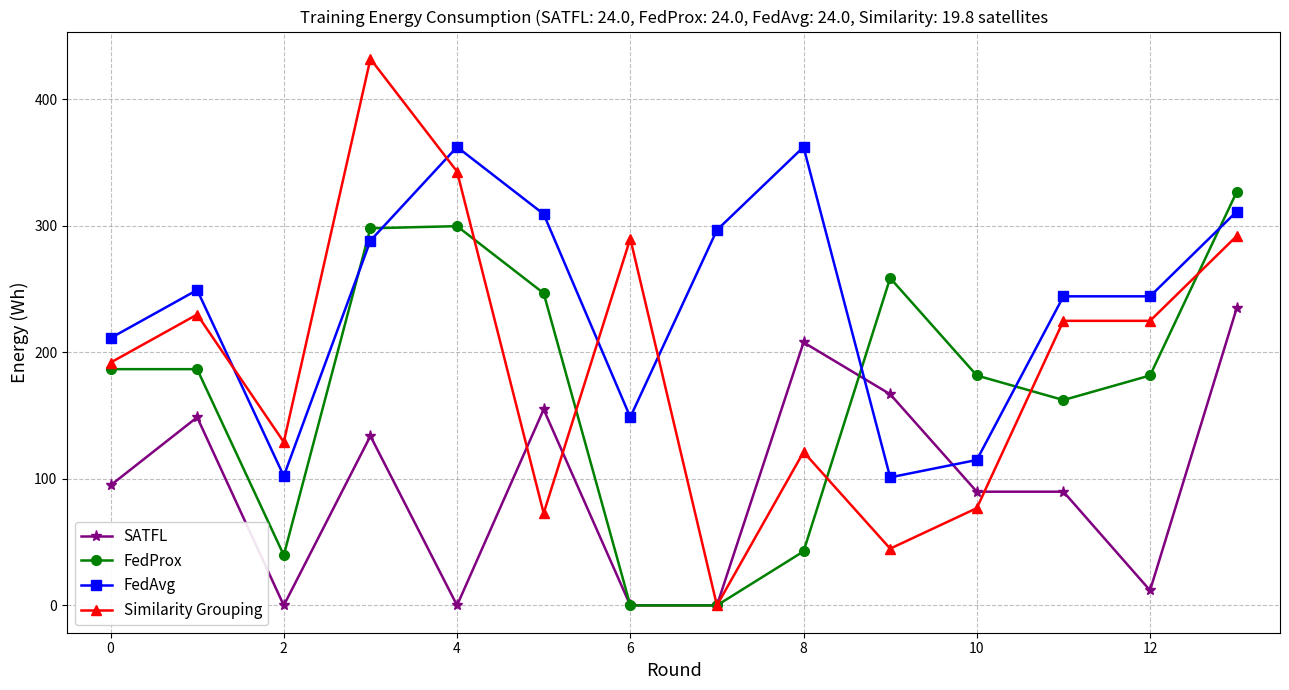

How many values in the FedProx series exceed 186?

7